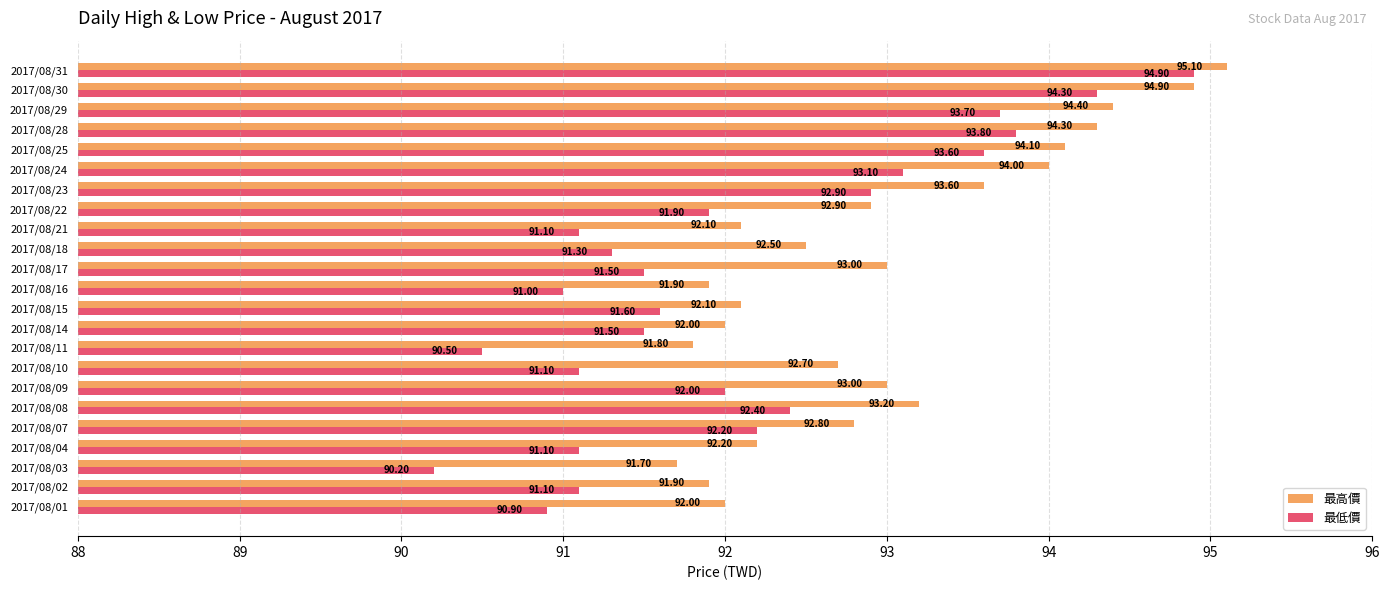

List the series in order of their peak value, highest first.

最高價, 最低價